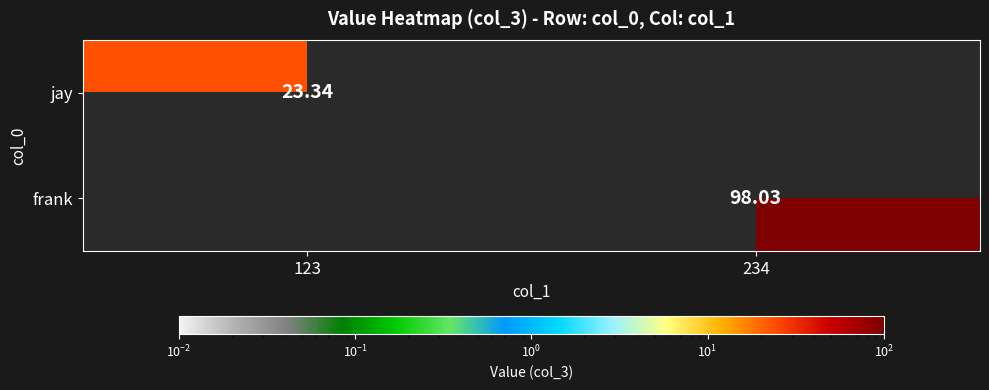

True or false: jay has a value of 31.9 at 123.

False